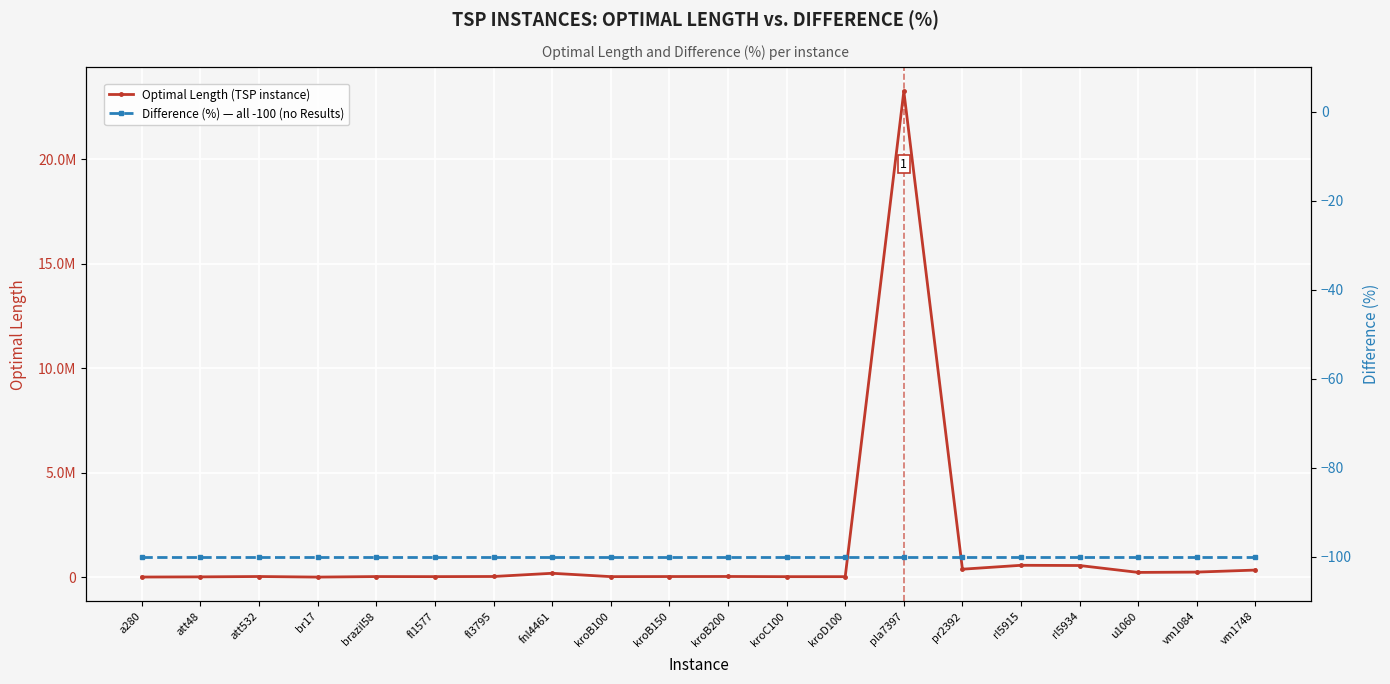

Which label corresponds to the smallest value in the chart?

a280